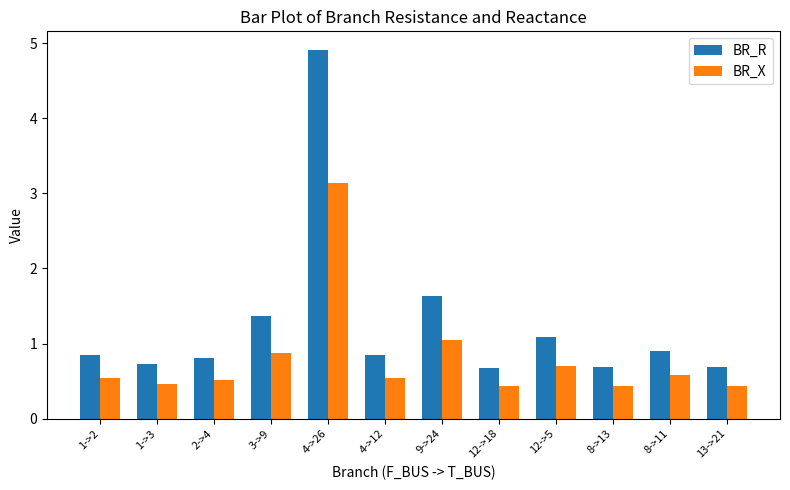

At how many categories does at least one series exceed 4?

1